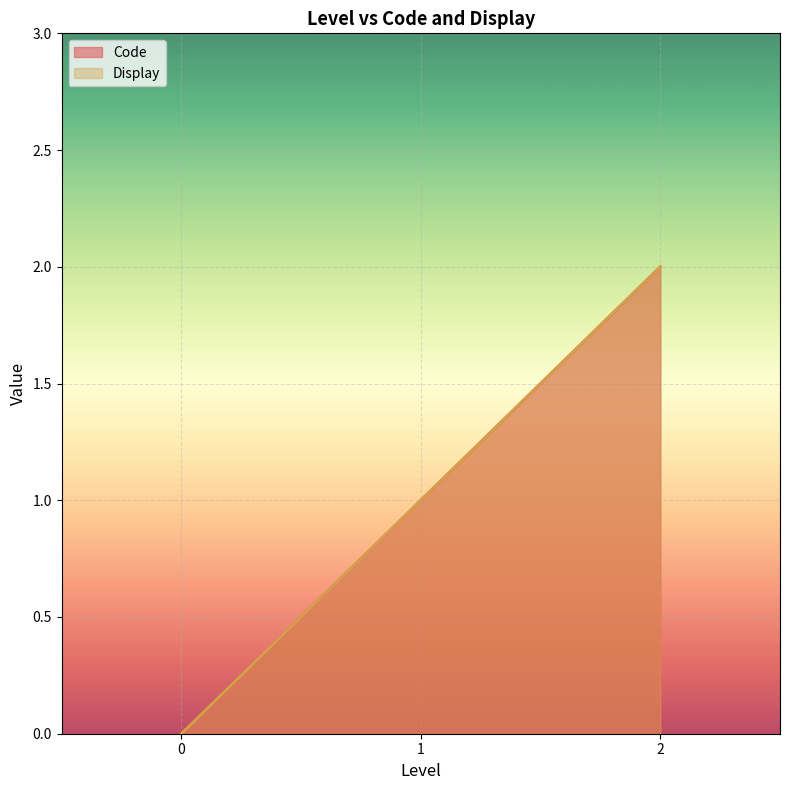

List the series in order of their peak value, lowest first.

Code, Display